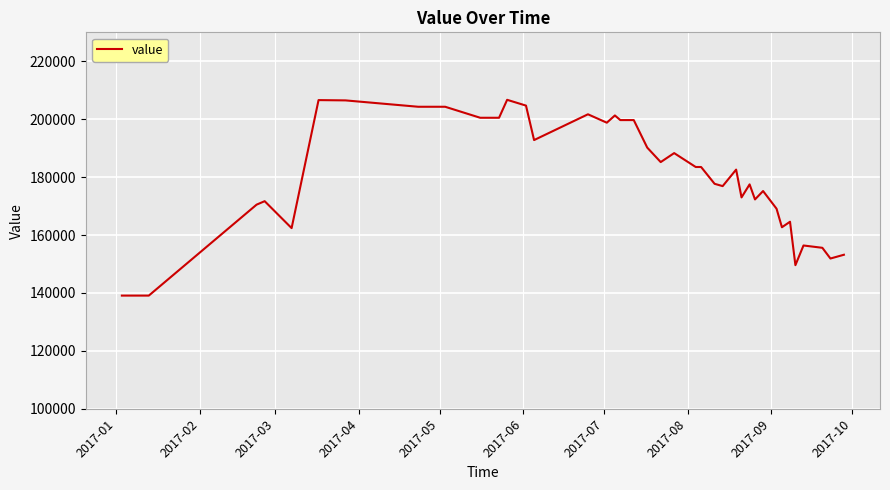

What is the difference between the maximum and minimum values?

67600